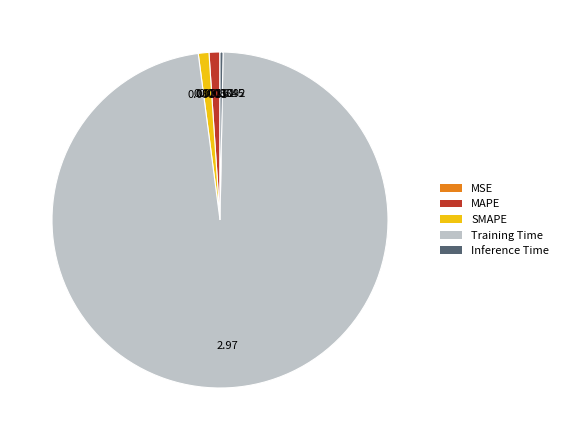

What is the majority slice?

Training Time